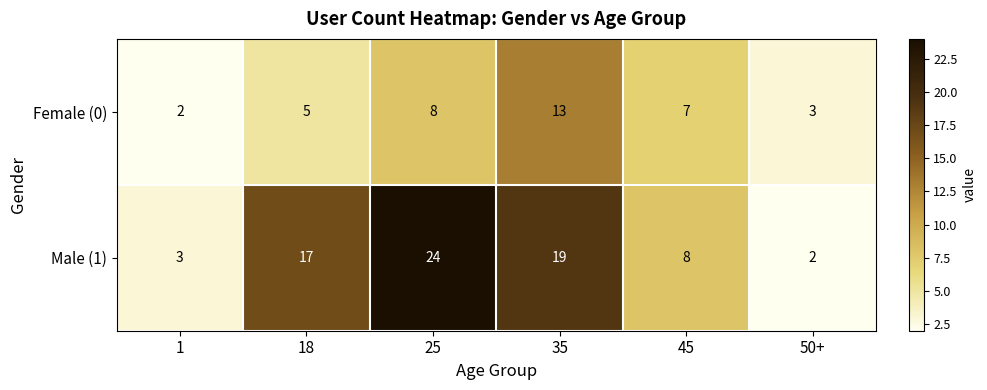

The Male (1) series shows 8 at 45. True or false?

True